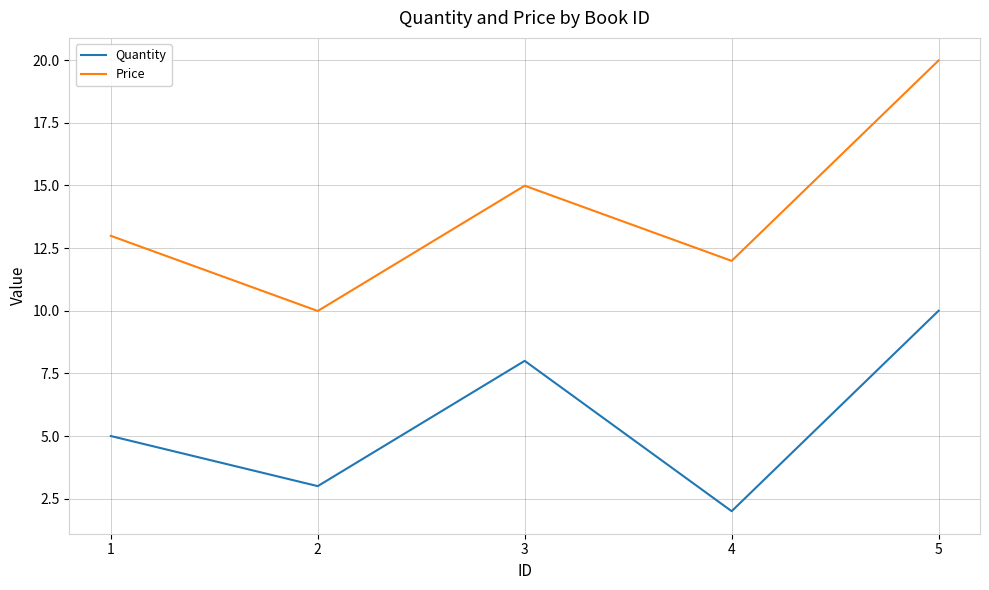

At how many categories does at least one series exceed 18?

1